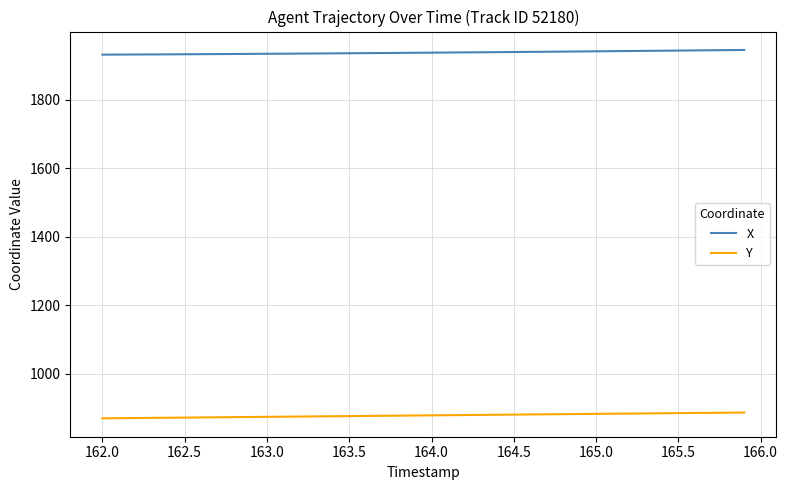

True or false: X and Y intersect in this chart.

False